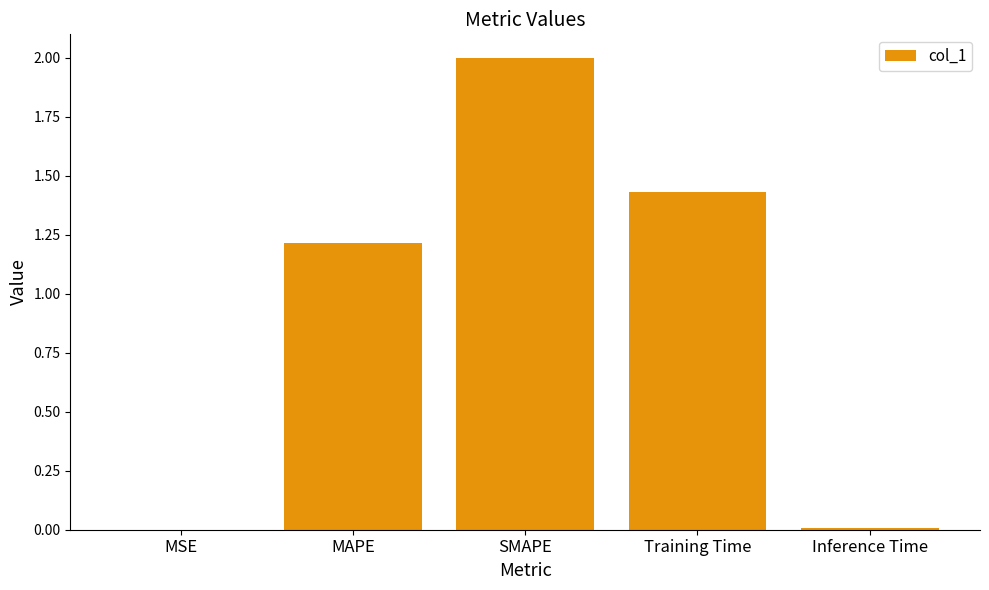

At which label is the value closest to 1?

MAPE